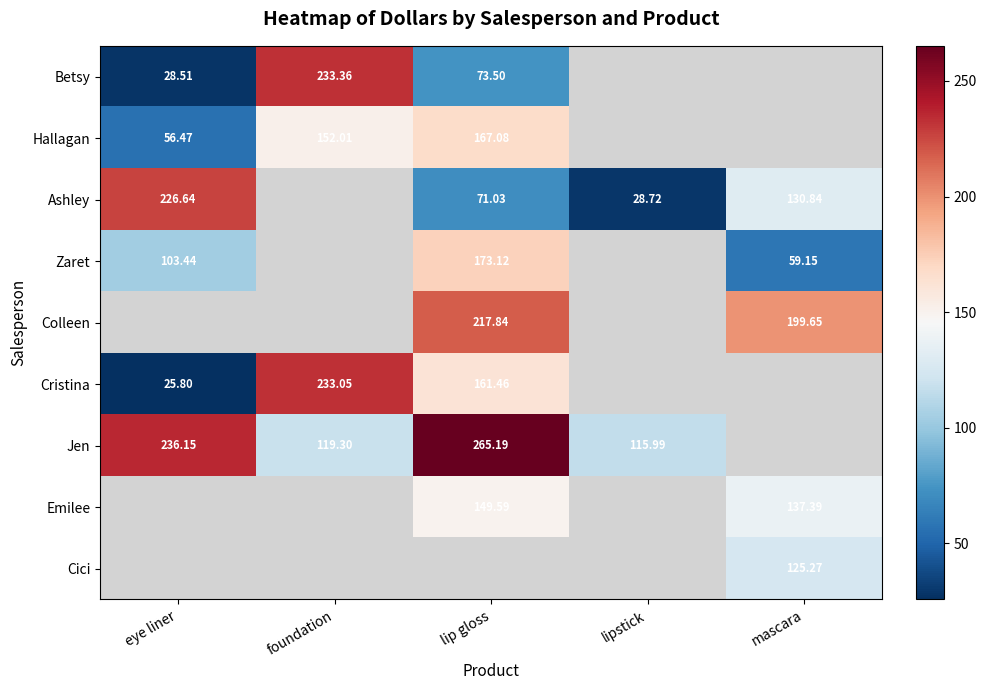

Is the value of Colleen at lip gloss greater than the value of Betsy at foundation?

No